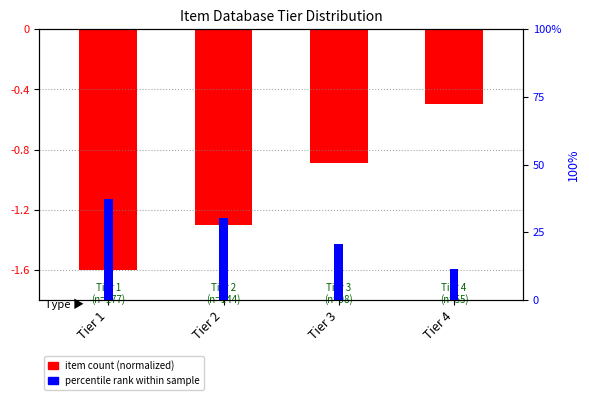

True or false: item count (normalized) has a value of -0.1 at Tier 4.

False